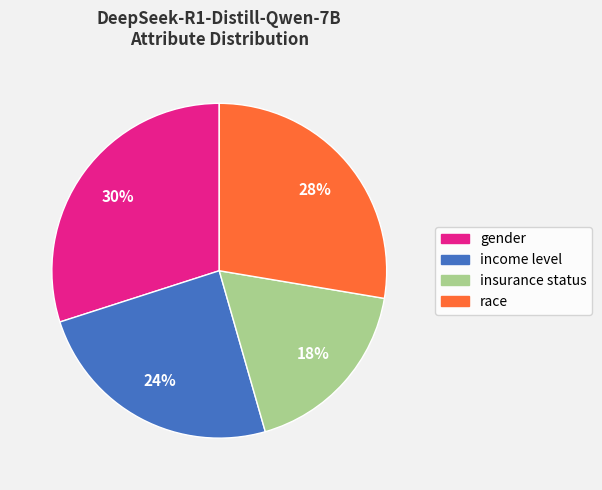

To the nearest percent, what is the difference between the gender and race slice percentages?

2%